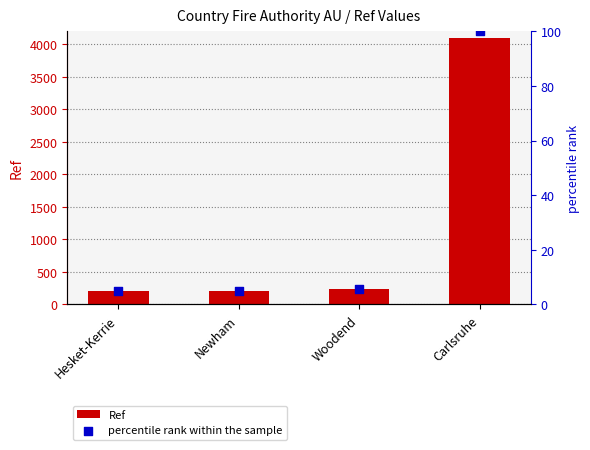

Which series reaches the maximum Y coordinate?

Ref